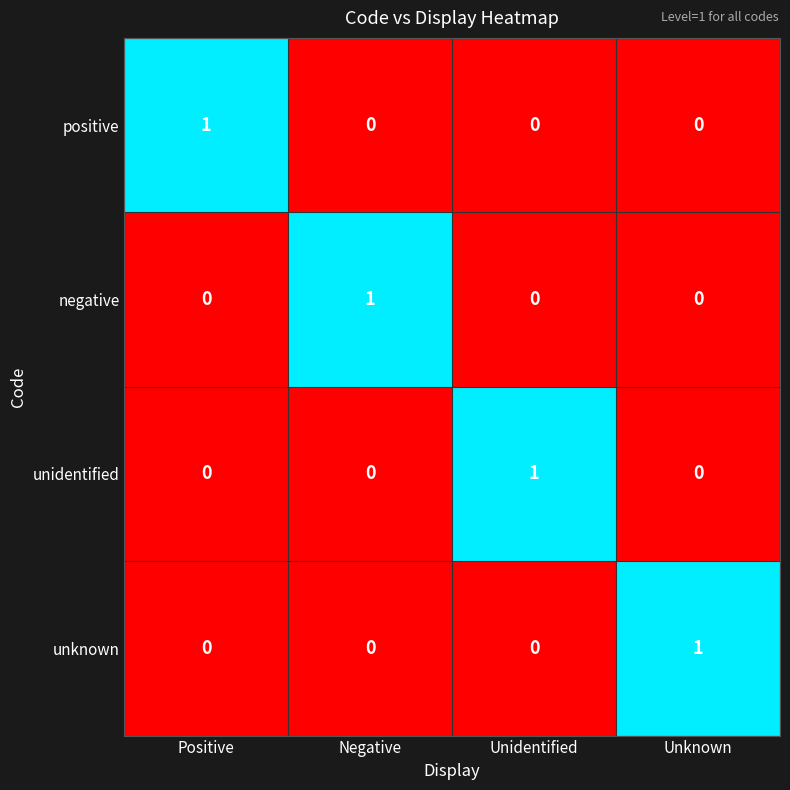

Is it true that positive equals 0 at Unknown?

True